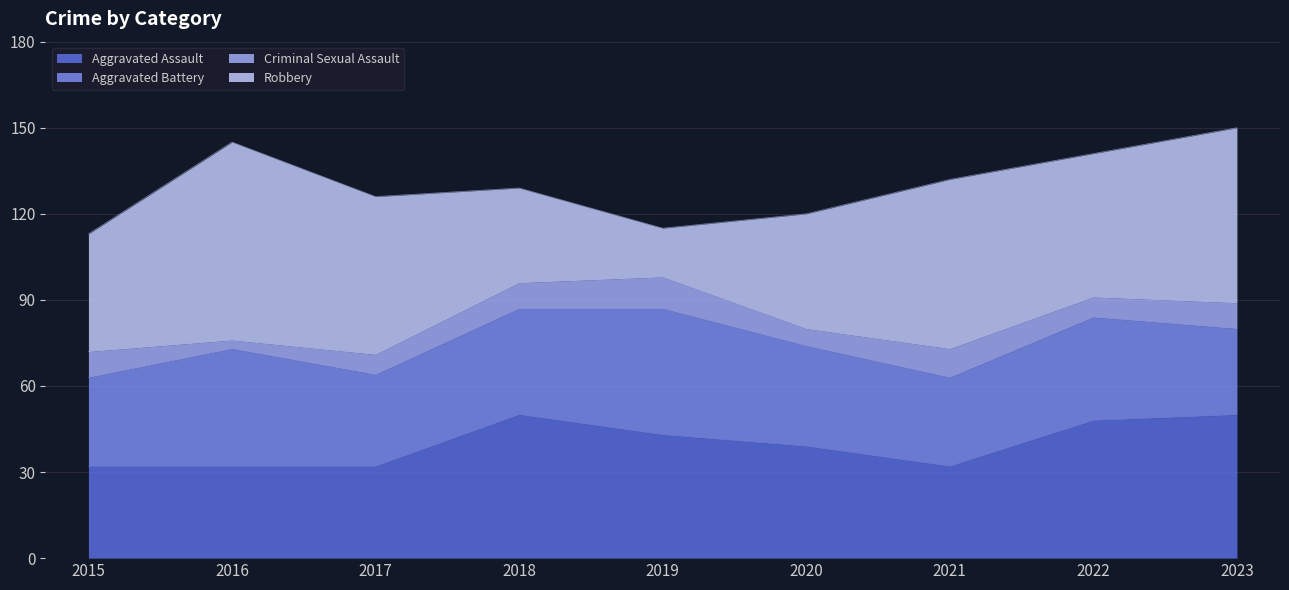

What is the difference between the second highest and second lowest values in the Robbery series?

28